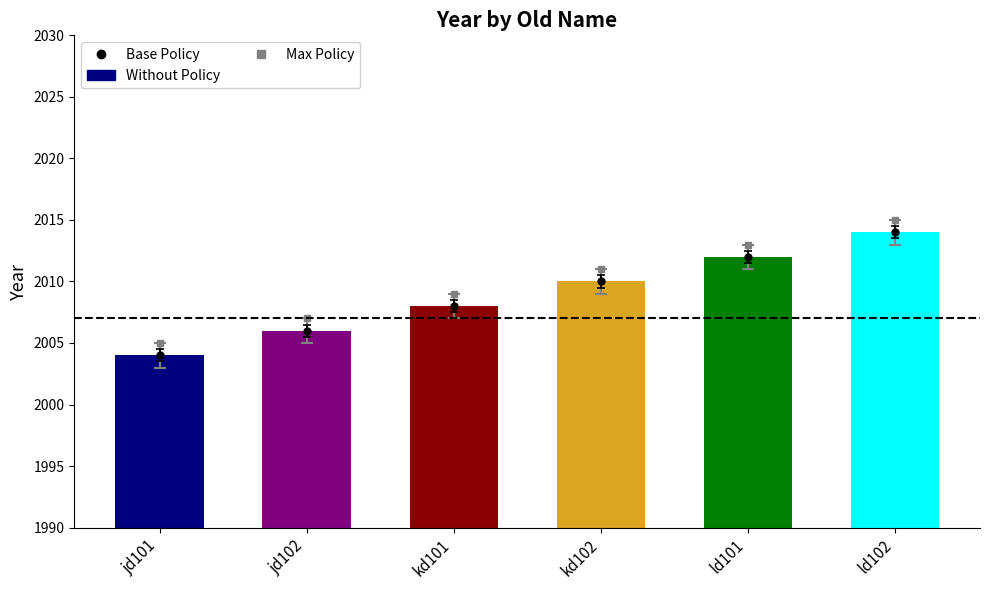

Reading left to right, list all the values displayed in this chart.

Max Policy: 2005	2007	2009	2011	2013	2015
Without Policy: 2004	2006	2008	2010	2012	2014